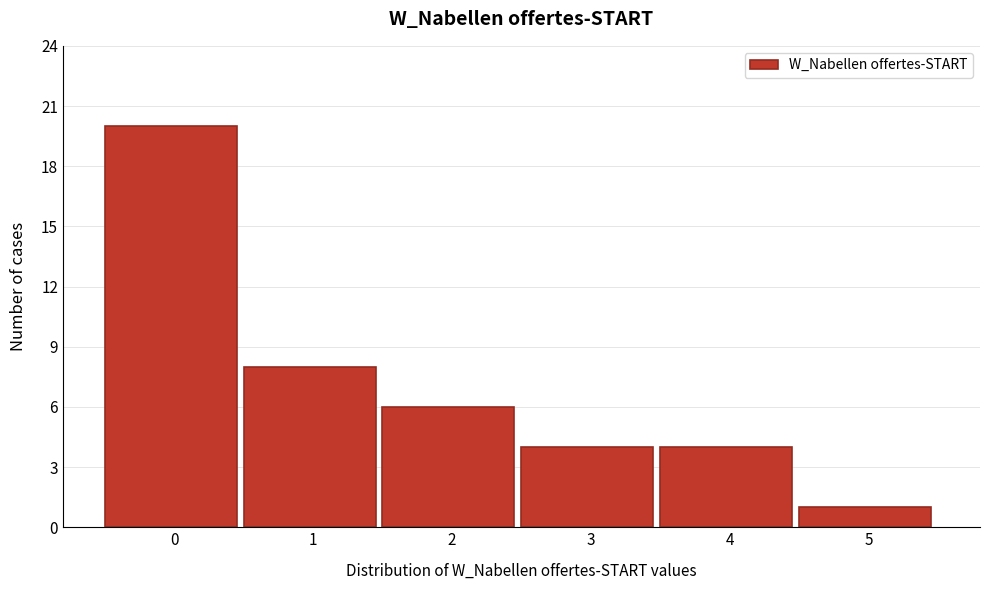

Reading left to right, list all the values displayed in this chart.

20	8	6	4	4	1